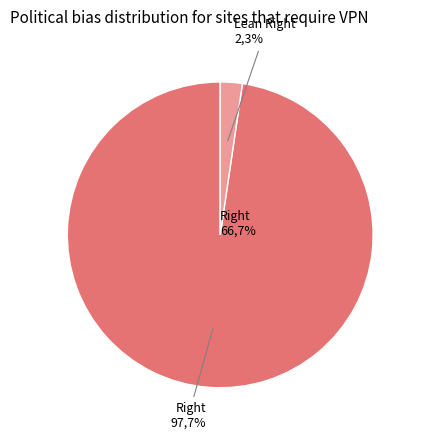

Is the sum of 36 and 1513 greater than half?

Yes